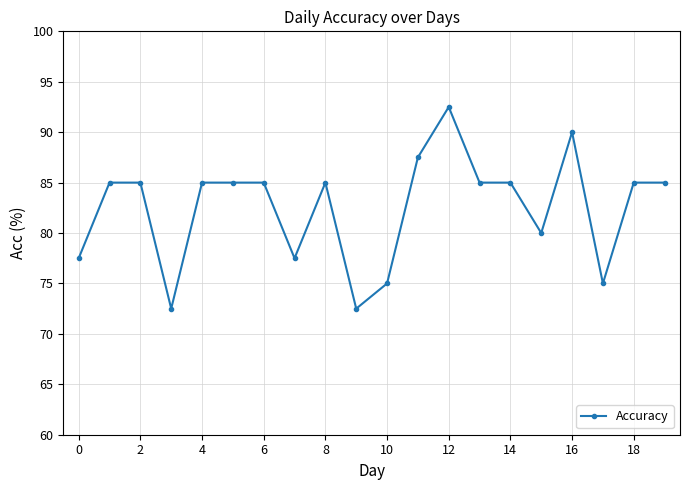

What is the maximum value shown in the chart?

92.5